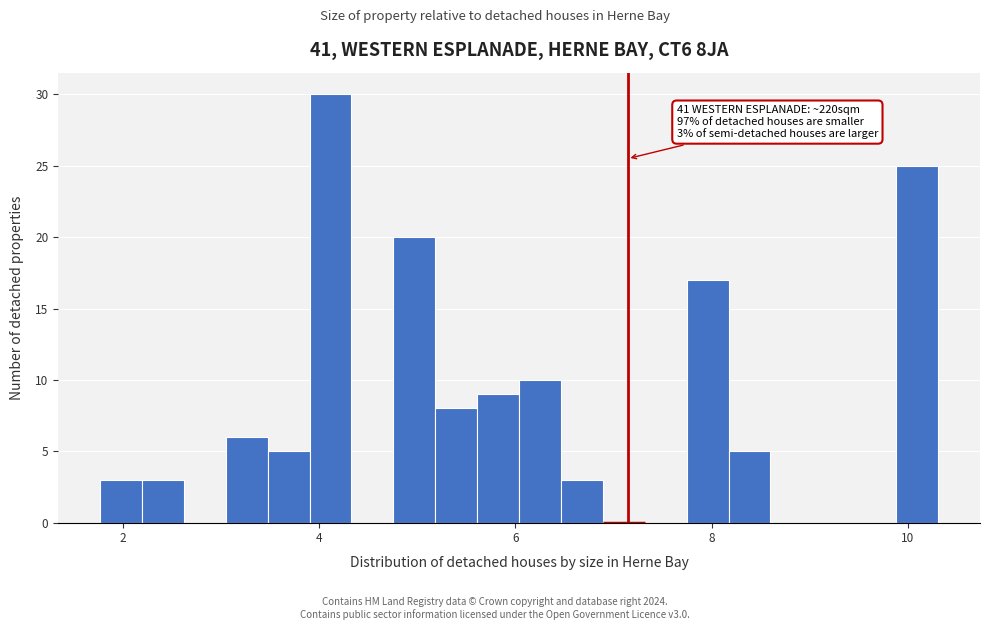

Around what value on the x-axis is the tallest bar? Give the approximate position of its centre, as read against the axis.

4.2